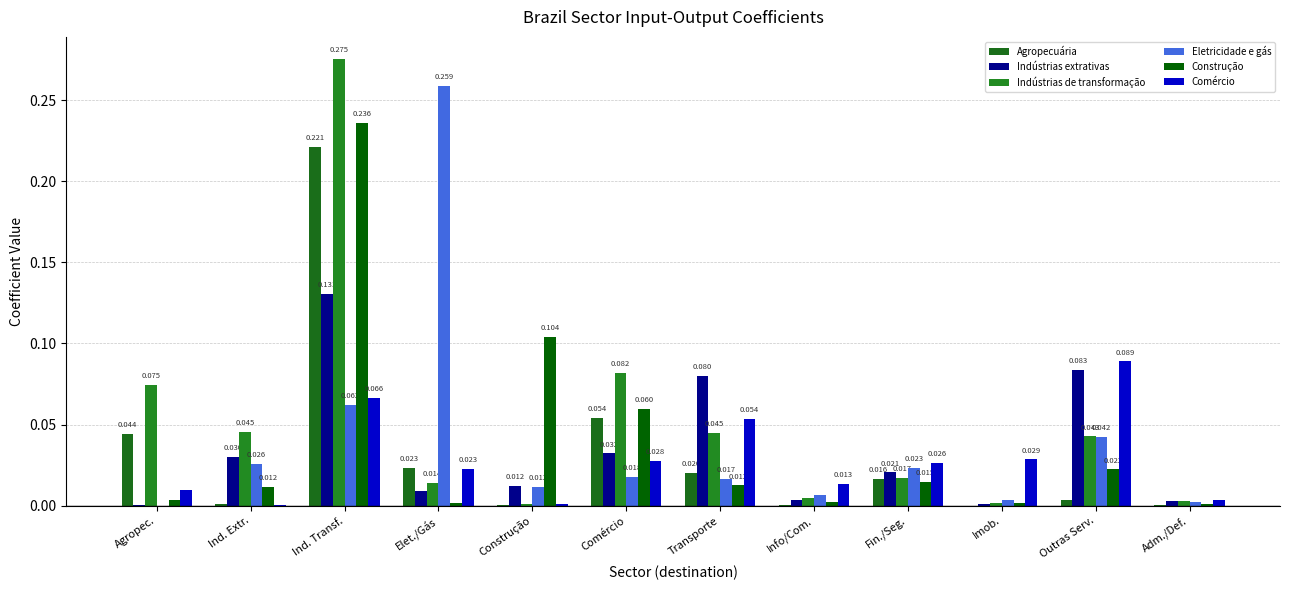

Reading left to right, extract all data points from this chart.

Agropecuária: 0.0	0.0	0.2	0.0	0.0	0.1	0.0	0.0	0.0	0.0	0.0	0.0
Indústrias extrativas: 0.0	0.0	0.1	0.0	0.0	0.0	0.1	0.0	0.0	0.0	0.1	0.0
Indústrias de transformação: 0.1	0.0	0.3	0.0	0.0	0.1	0.0	0.0	0.0	0.0	0.0	0.0
Eletricidade e gás: 0.0	0.0	0.1	0.3	0.0	0.0	0.0	0.0	0.0	0.0	0.0	0.0
Construção: 0.0	0.0	0.2	0.0	0.1	0.1	0.0	0.0	0.0	0.0	0.0	0.0
Comércio: 0.0	0.0	0.1	0.0	0.0	0.0	0.1	0.0	0.0	0.0	0.1	0.0